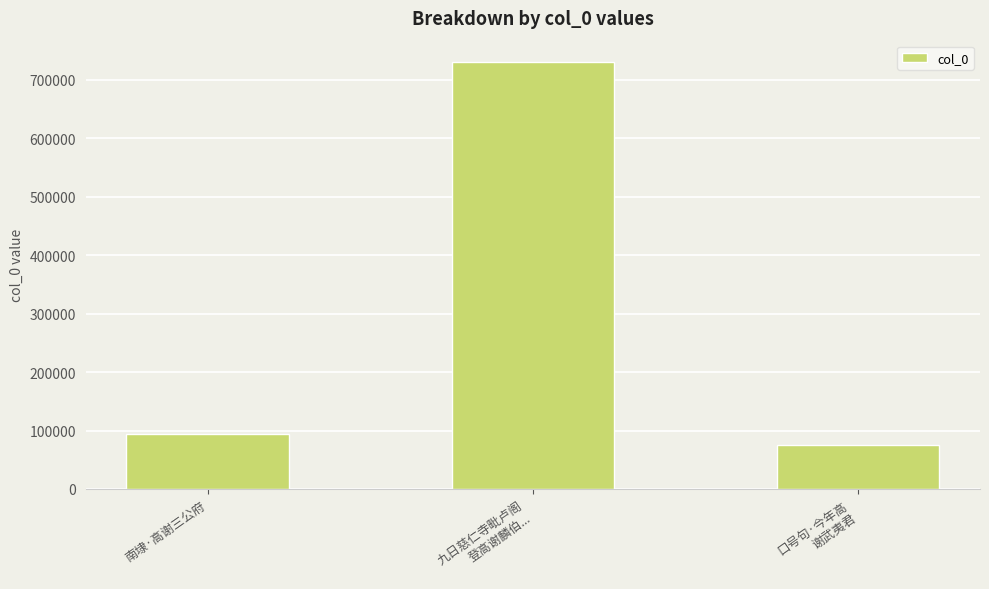

What position from the left is 南埭·高谢三公府?

1